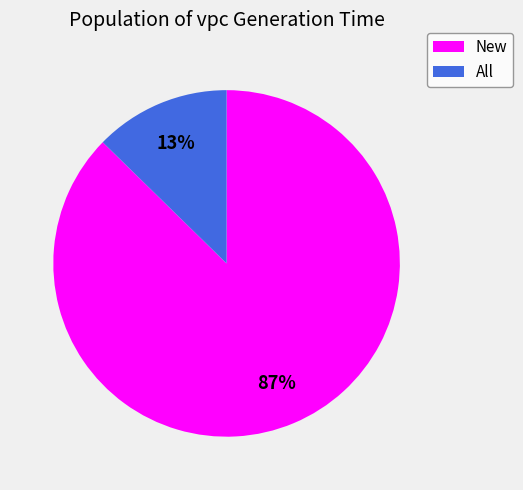

How many slices are in this pie chart?

2